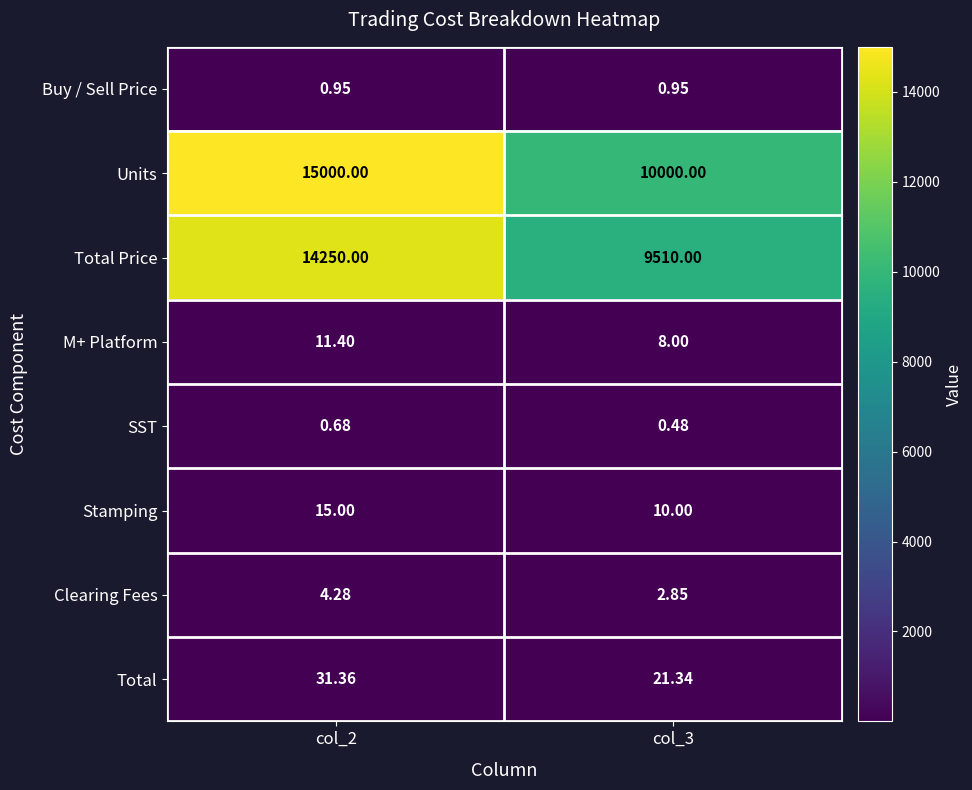

Which series has the largest total across all categories?

Units